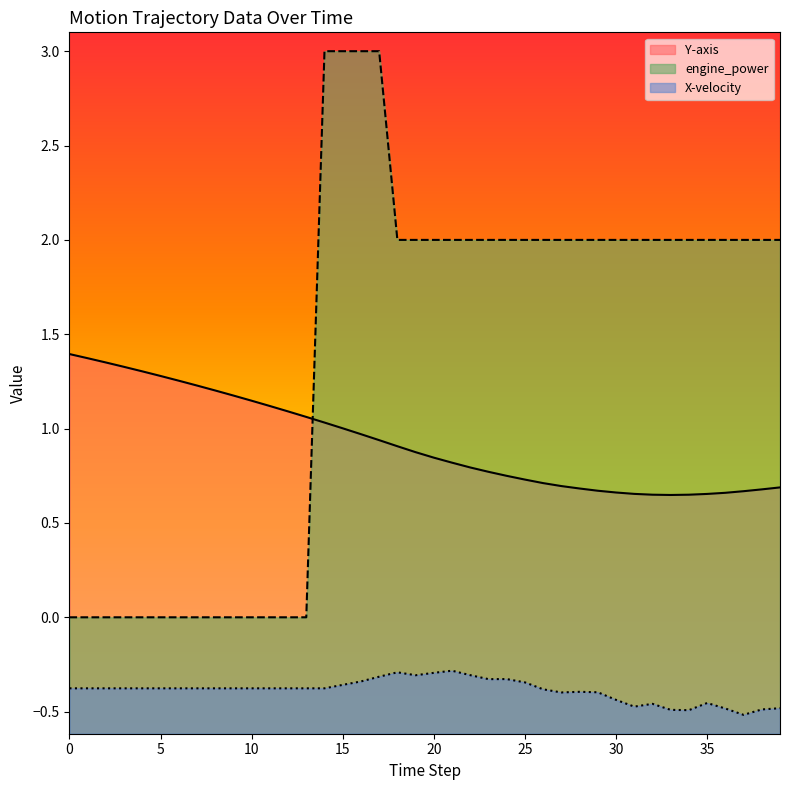

What is the difference between the highest and lowest values at 11?

1.5